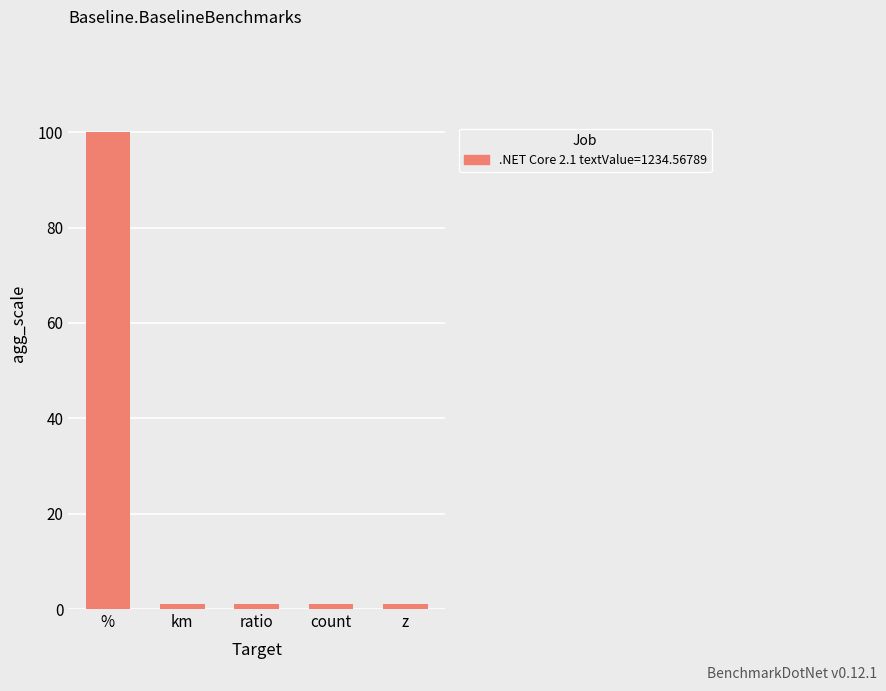

What is the average value?

21